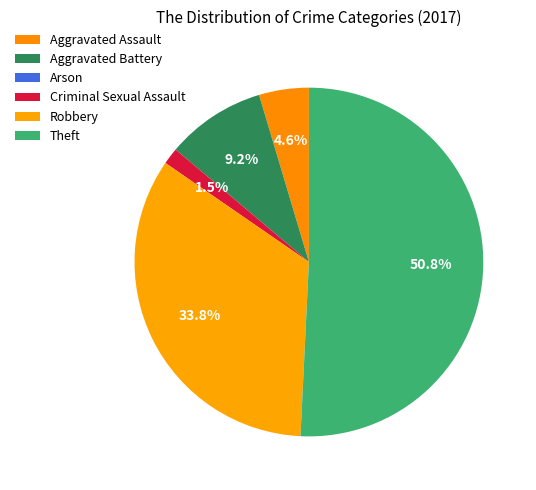

To the nearest percent, what is the difference between the largest and smallest slice percentages?

51%